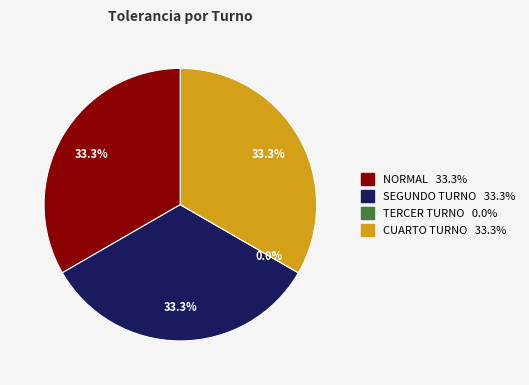

Does CUARTO TURNO account for over 50% of the chart?

No